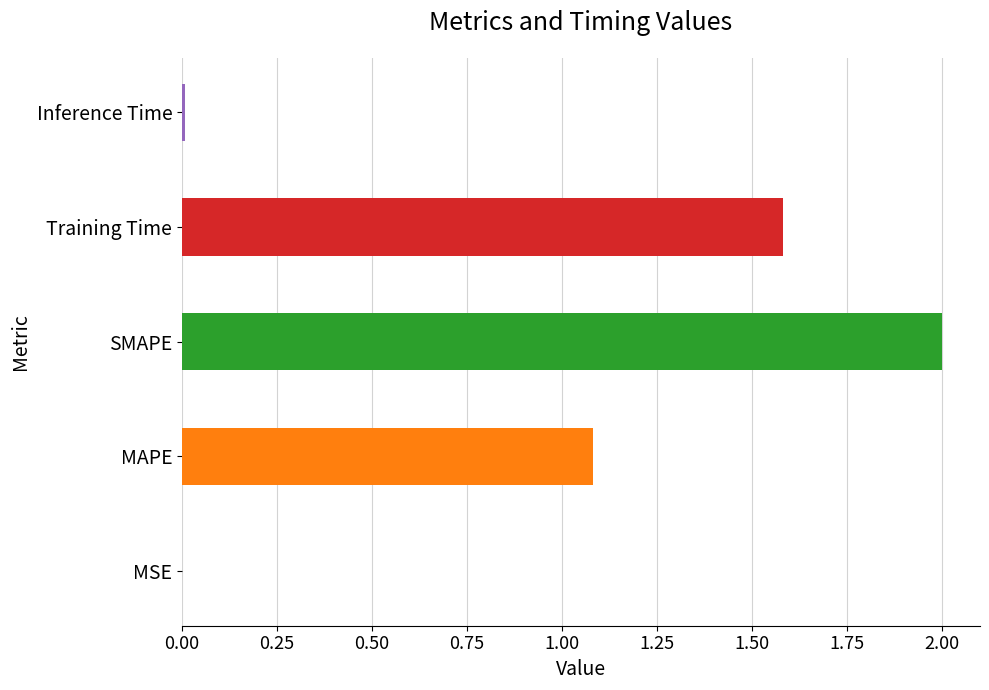

Which has a higher value, MSE or Training Time?

Training Time